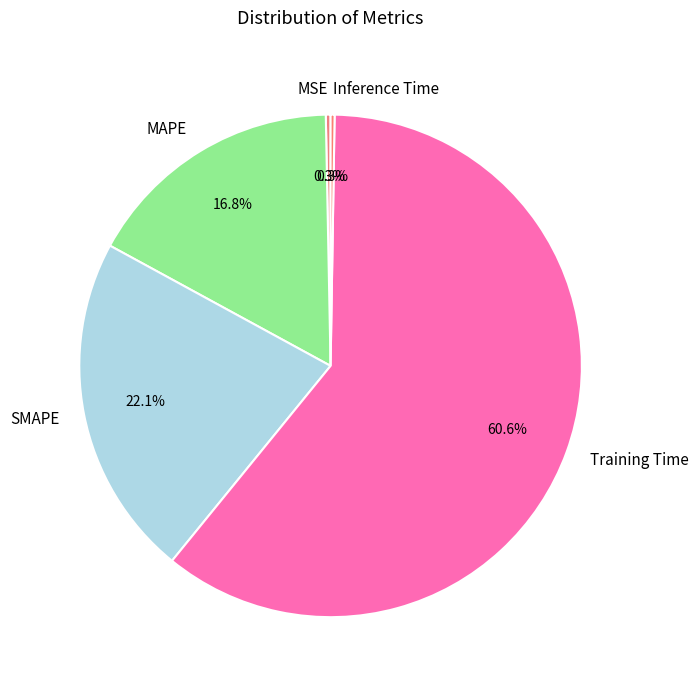

How much of the chart is everything except MAPE?

83.2%